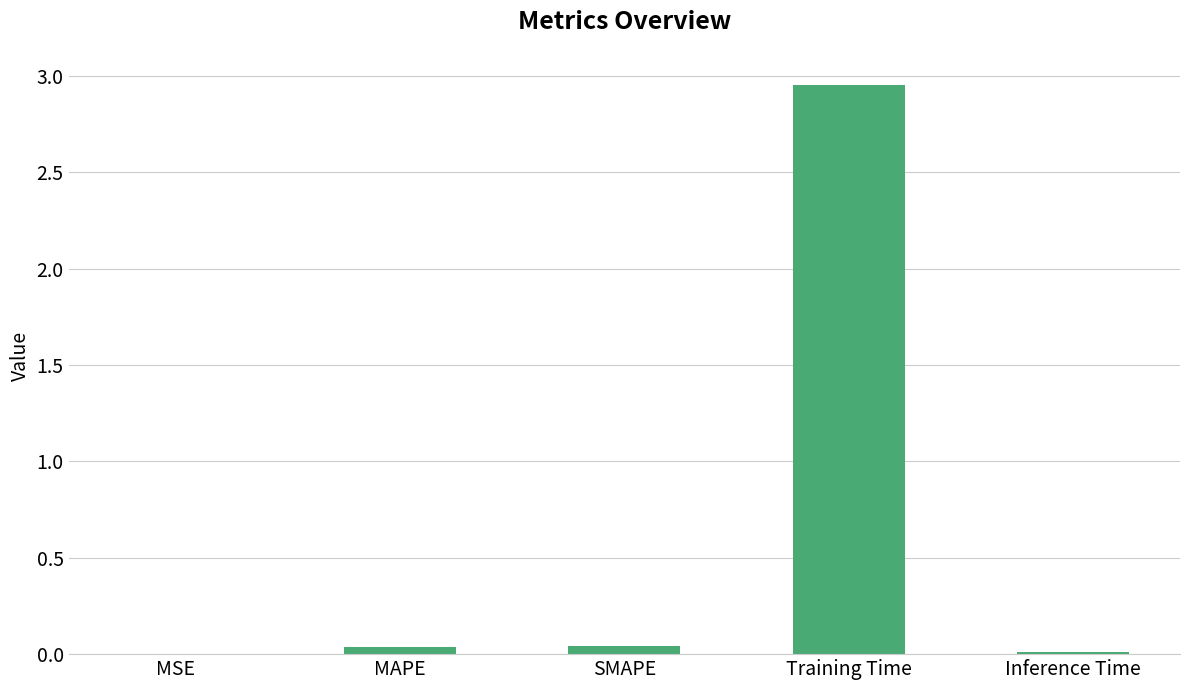

Between MSE and Training Time, which is larger?

Training Time